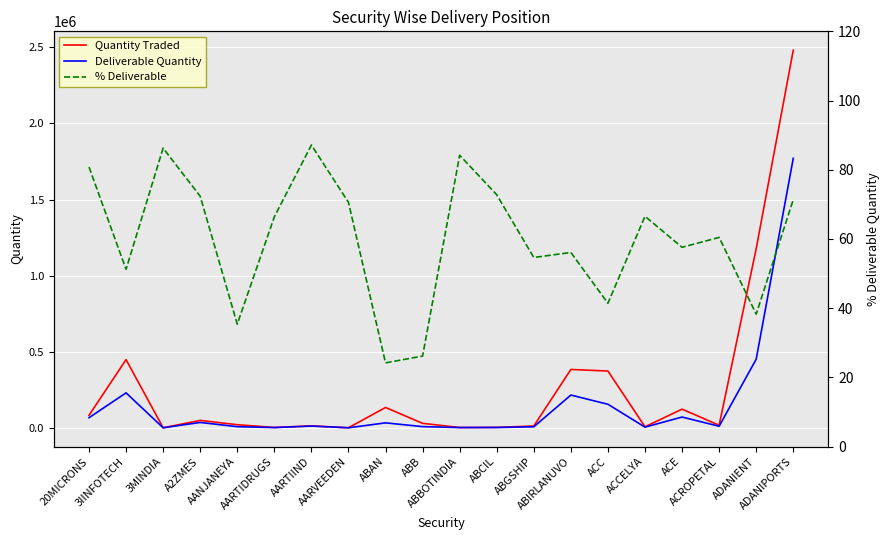

Which category has the highest value across all series?

ADANIPORTS